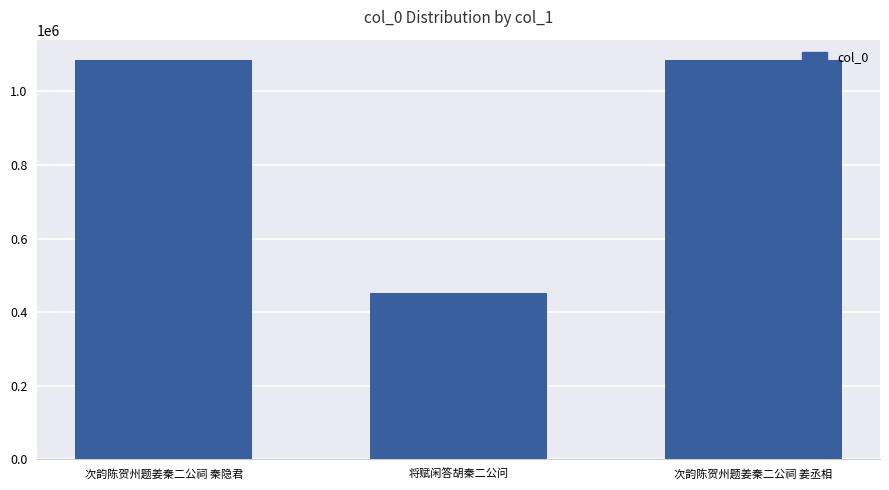

Are the bars horizontal?

No